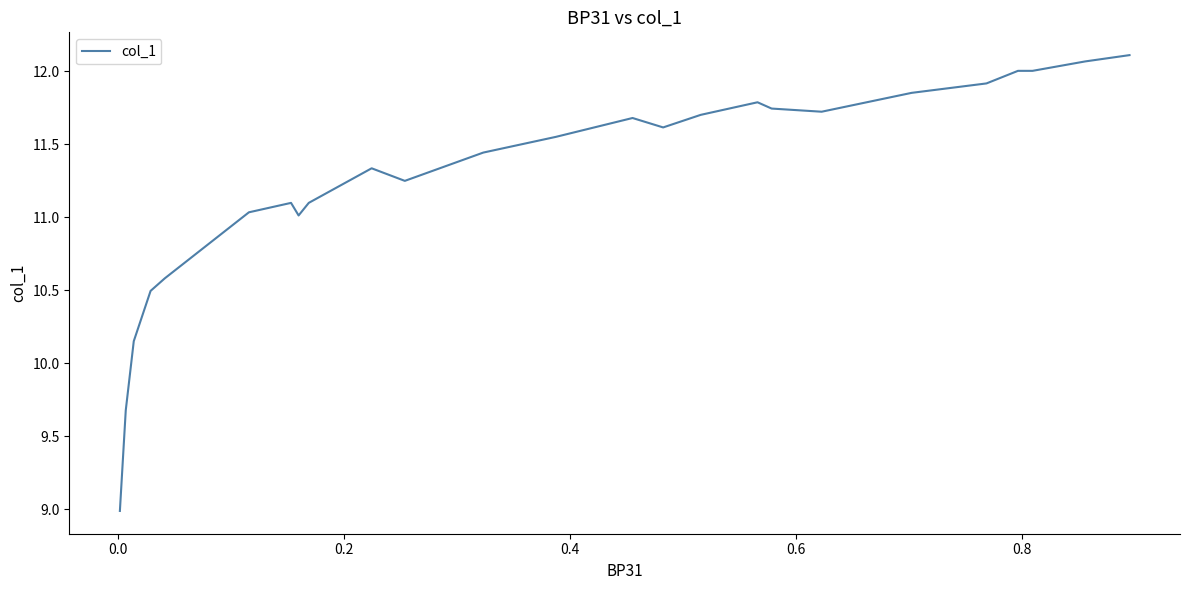

The value at −0.2 is 21.7. True or false?

False